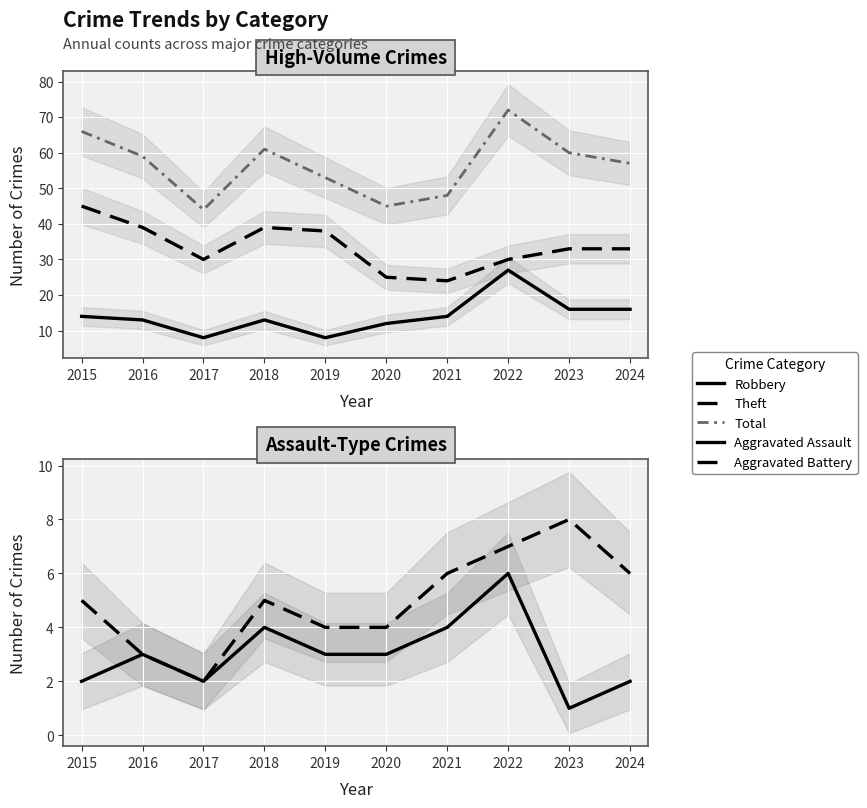

True or false: Theft and Aggravated Battery intersect in this chart.

False